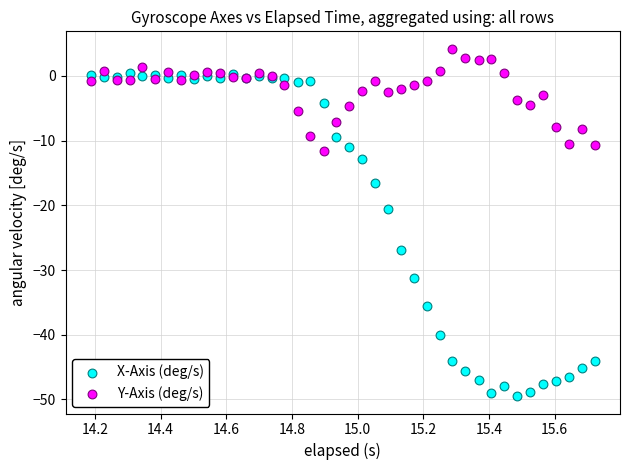

What are all the series names shown in the legend?

X-Axis (deg/s), Y-Axis (deg/s)